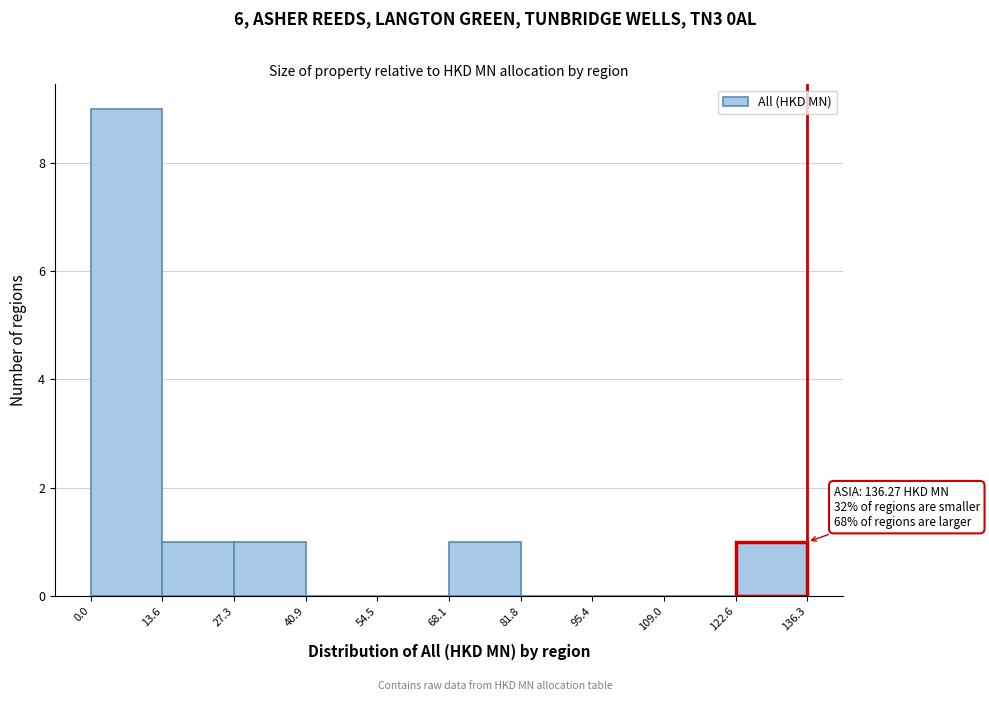

Over which range of the x-axis is the bar tallest?

0.0 to 13.6